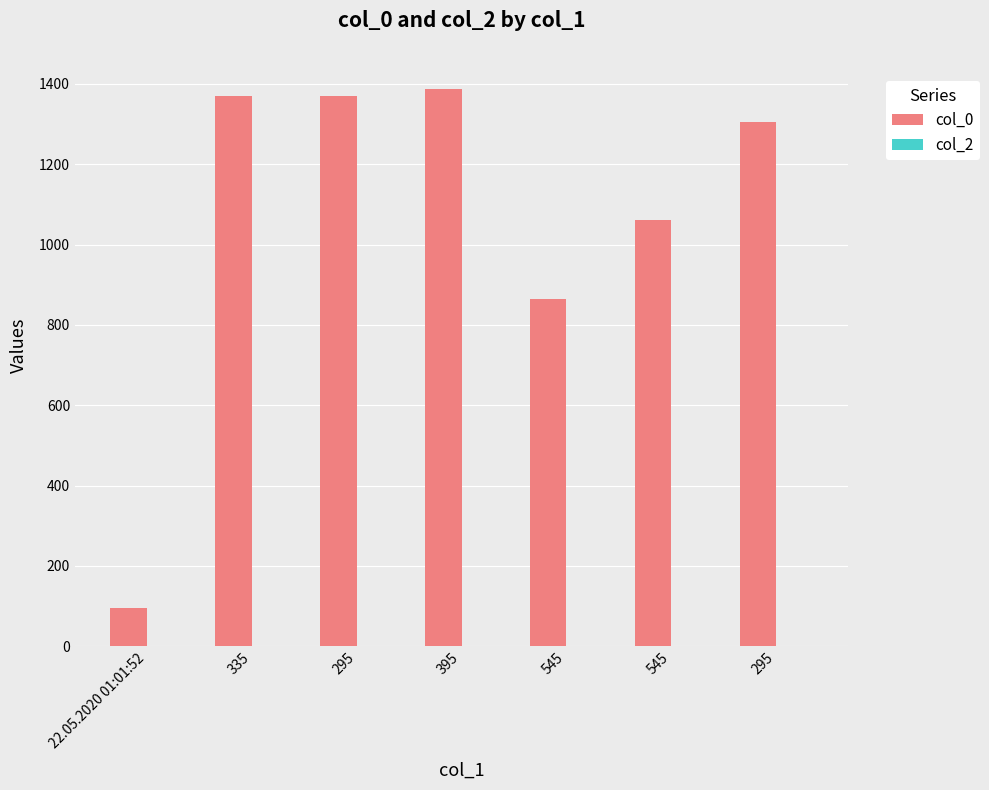

What is the average value of the col_2 series?

1